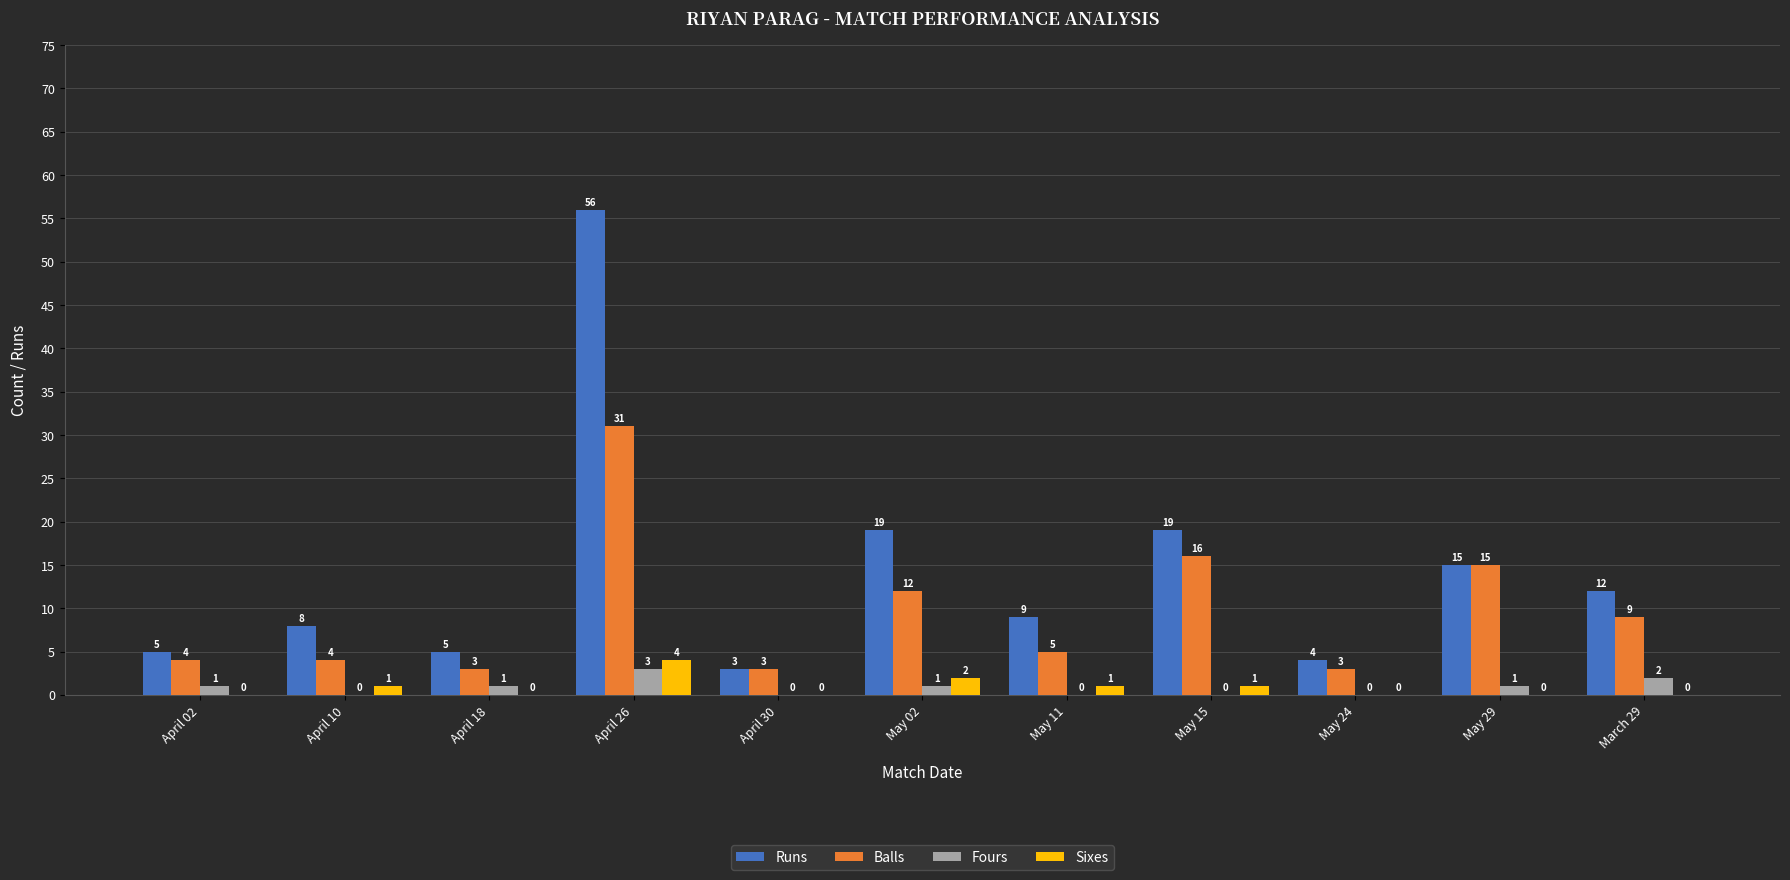

What is the sum of all Fours values?

9